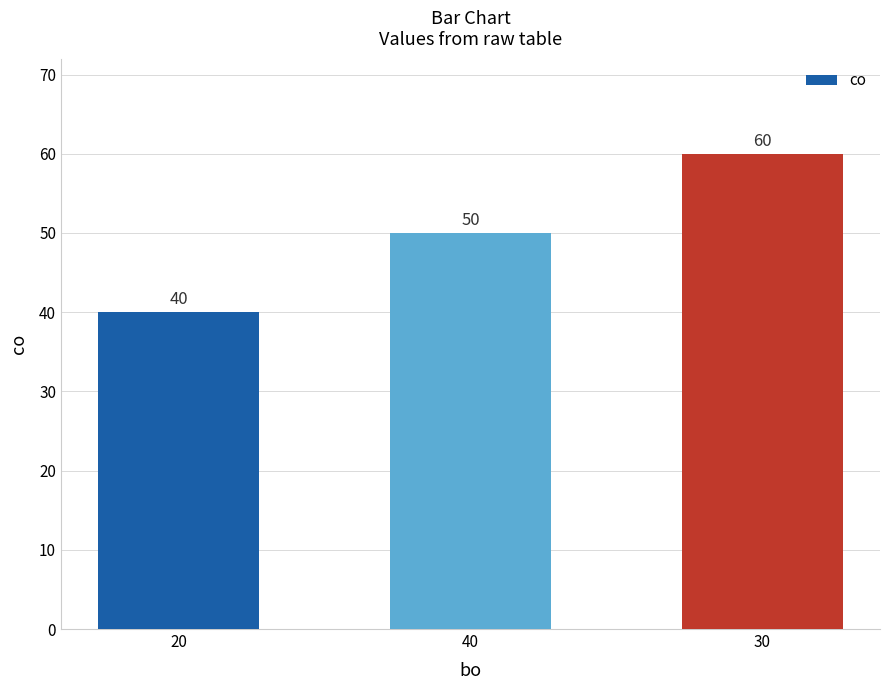

Reading left to right, transcribe all the data shown in this chart.

40	50	60